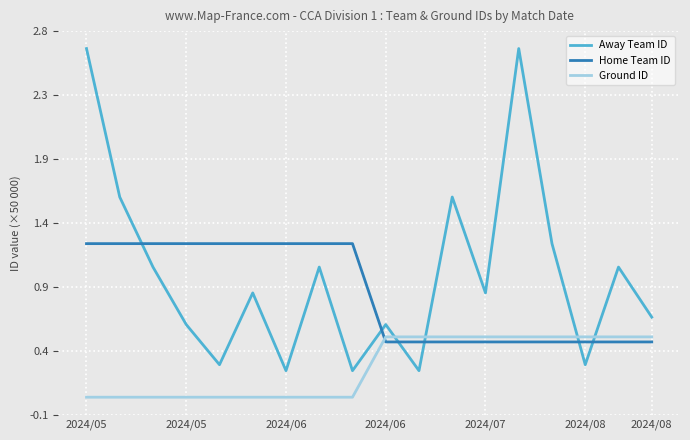

List the series in order of their overall mean, highest first.

Away Team ID, Home Team ID, Ground ID